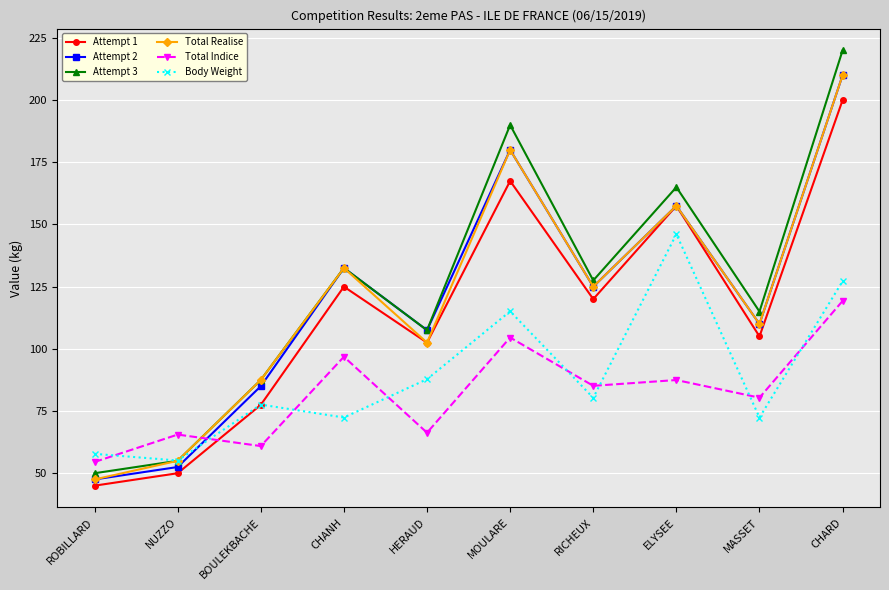

What are all the series names shown in the legend?

Attempt 1, Attempt 2, Attempt 3, Total Realise, Total Indice, Body Weight